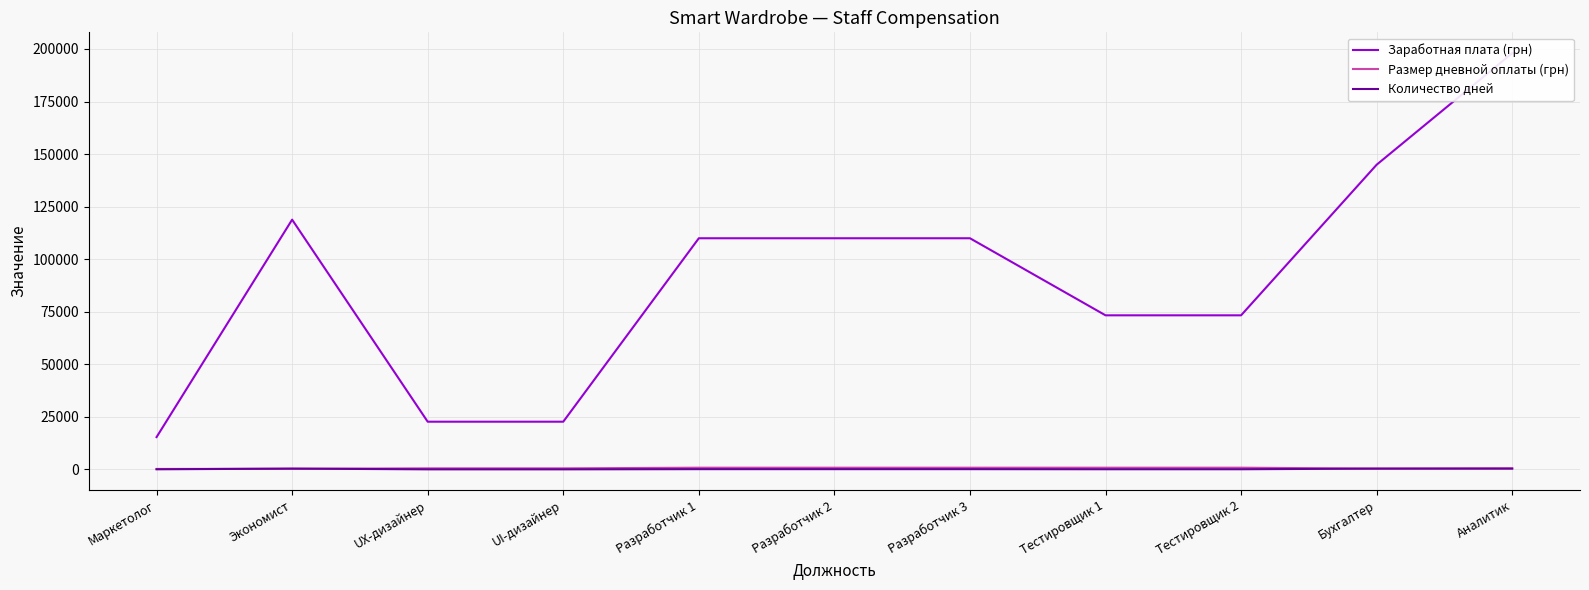

What position from the right is UI-дизайнер?

8